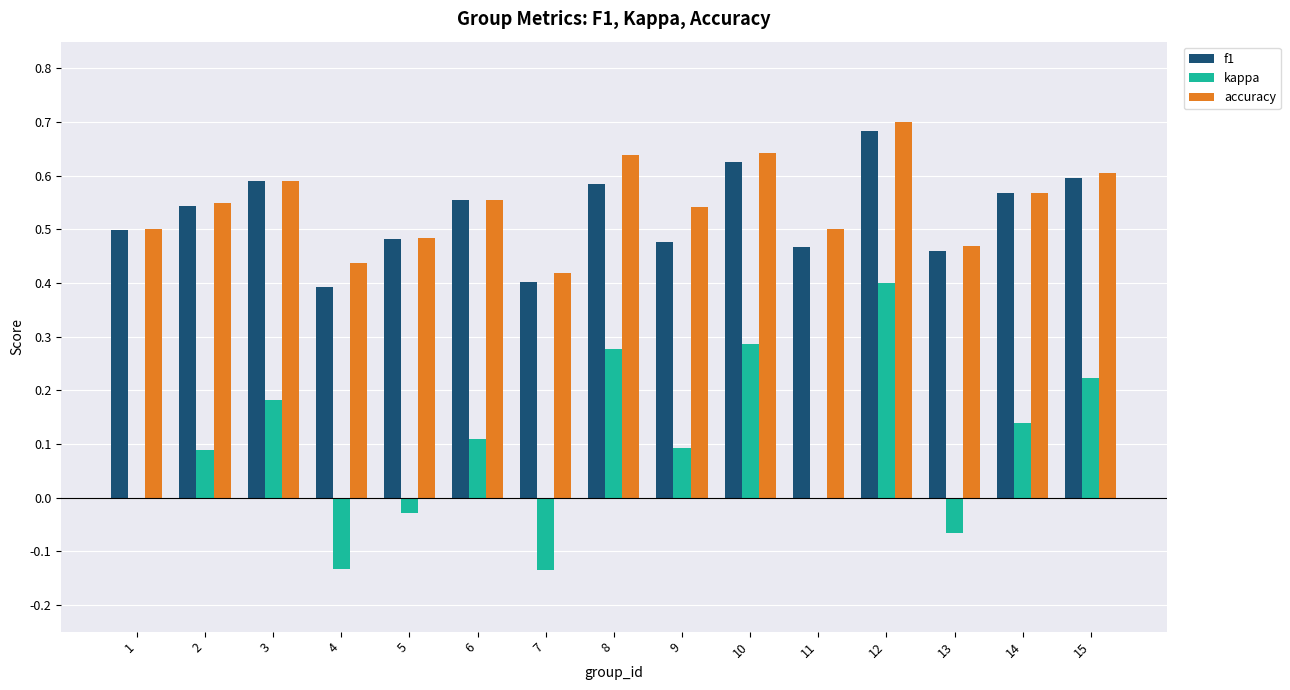

Is the value of f1 at 11 greater than the value of kappa at 4?

Yes